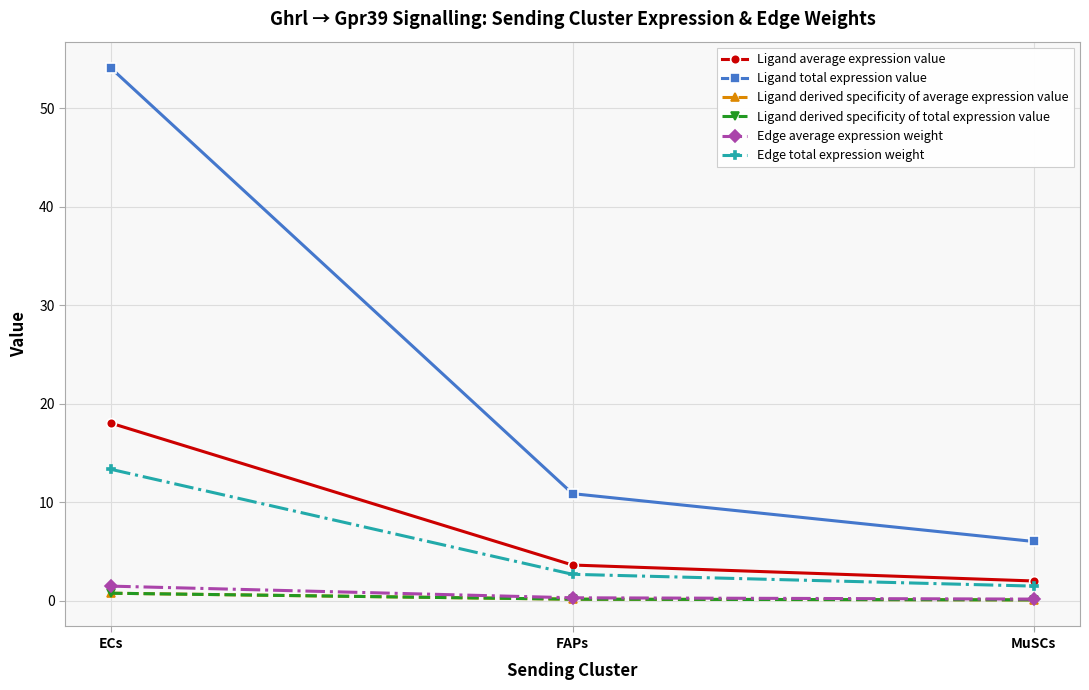

How many lines are shown in the chart?

6